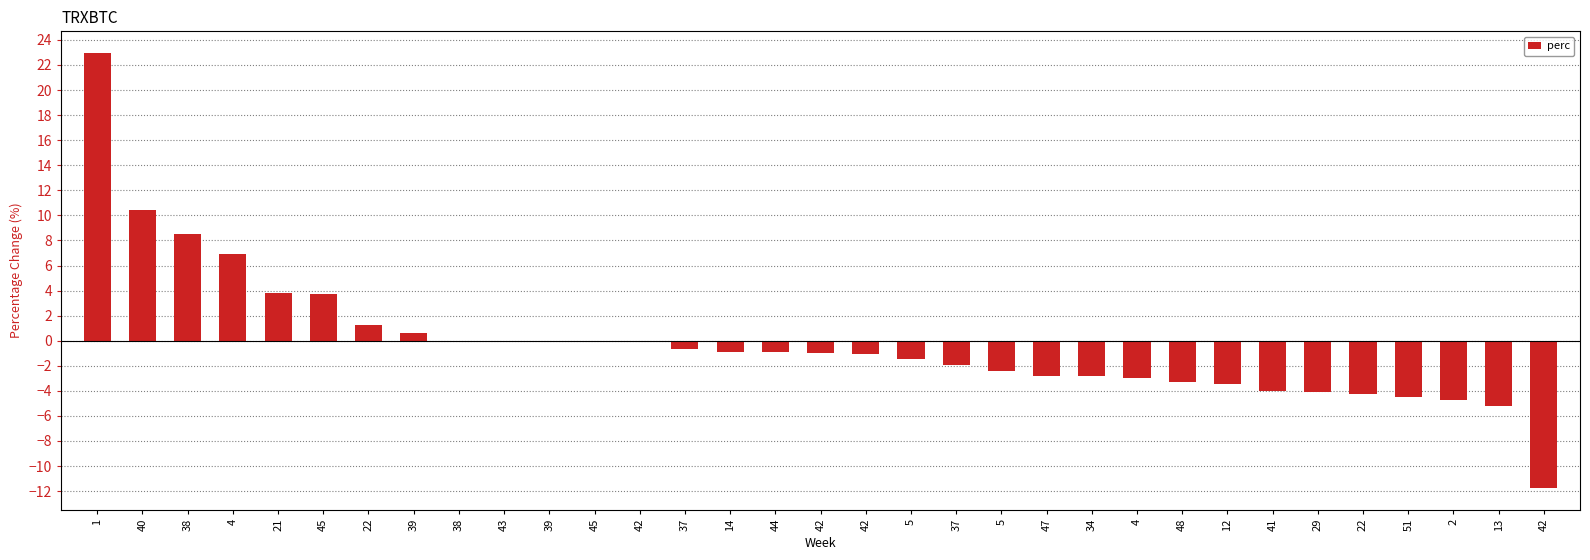

Which category has the highest value across all series?

1